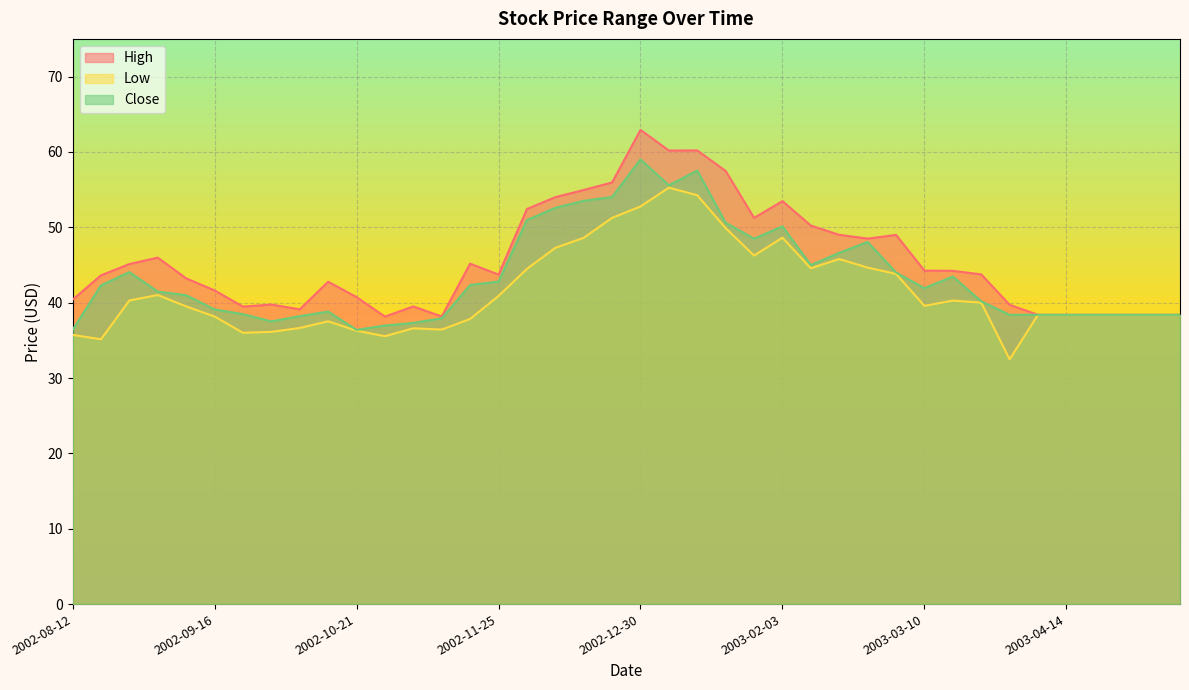

How many values in the Low series exceed 39?

21